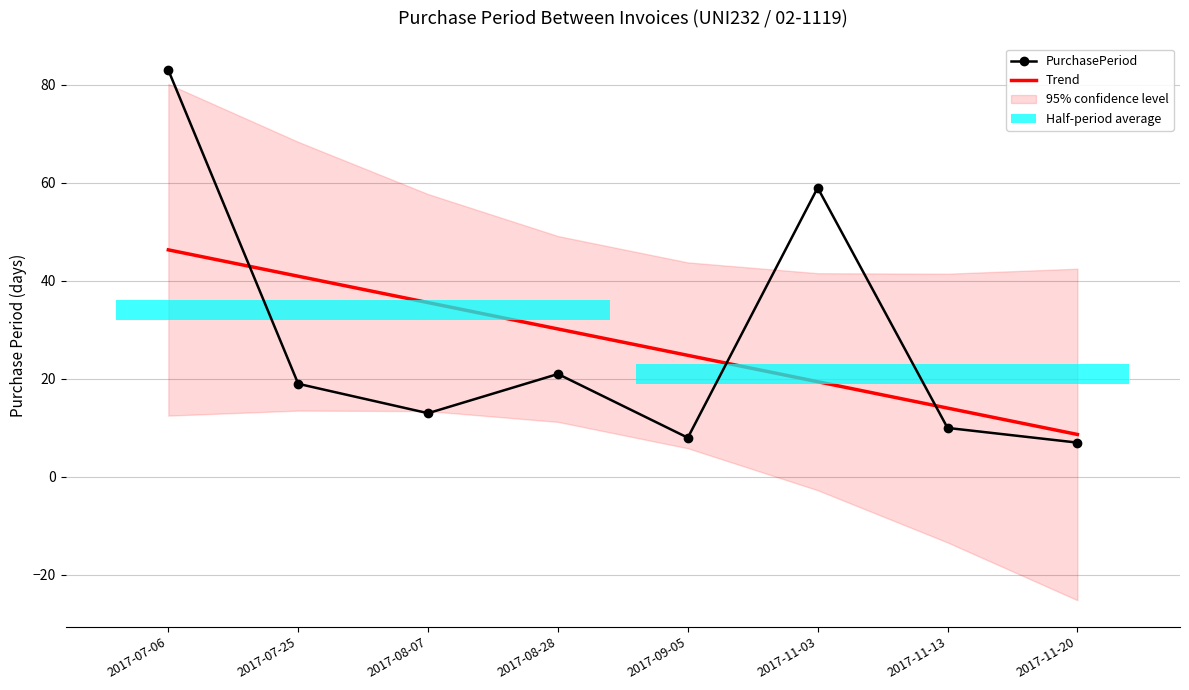

Rank the series by their maximum value, from lowest to highest.

Trend, PurchasePeriod